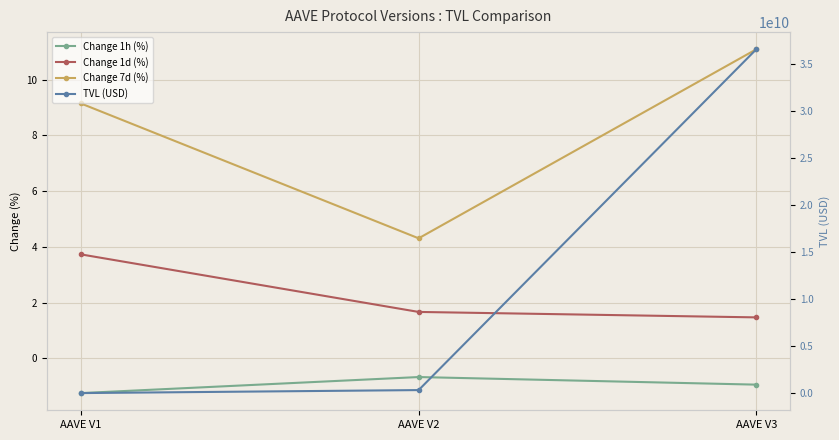

At which label is Change 7d (%) closest to 7?

AAVE V1